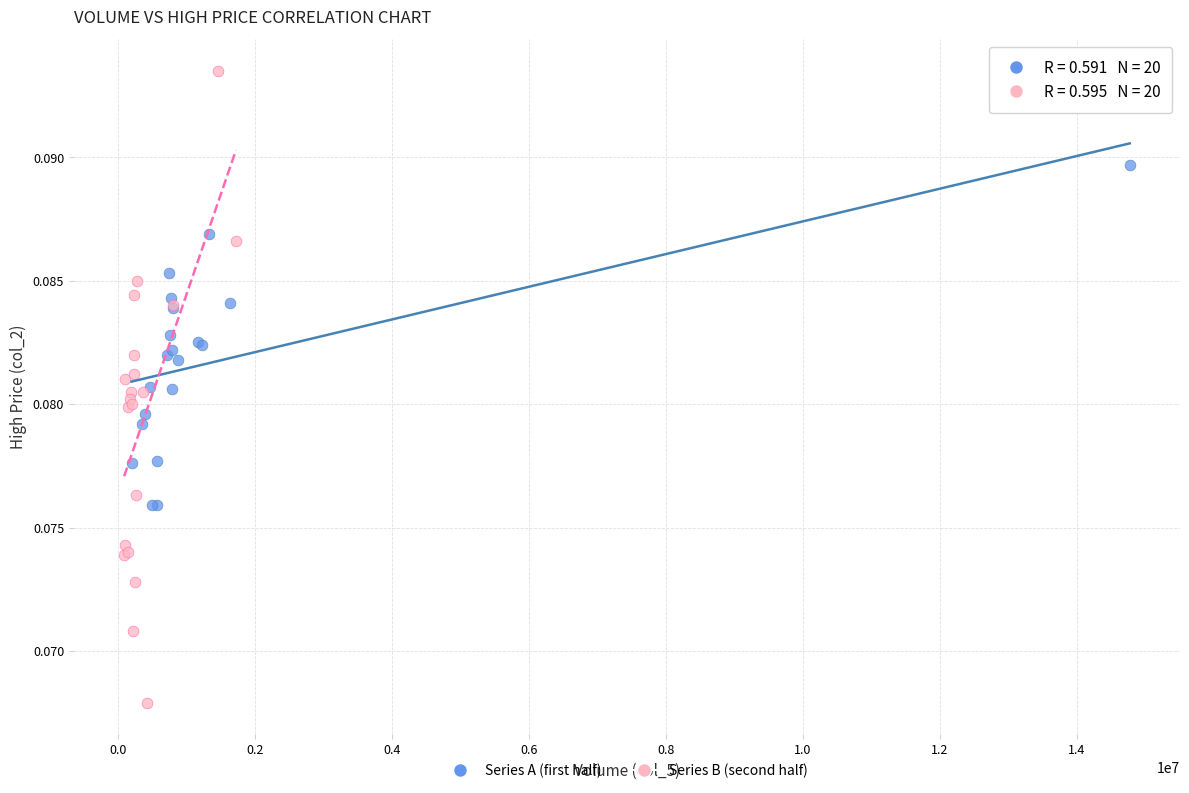

Which series has the widest spread of Y values?

Series B (second half)